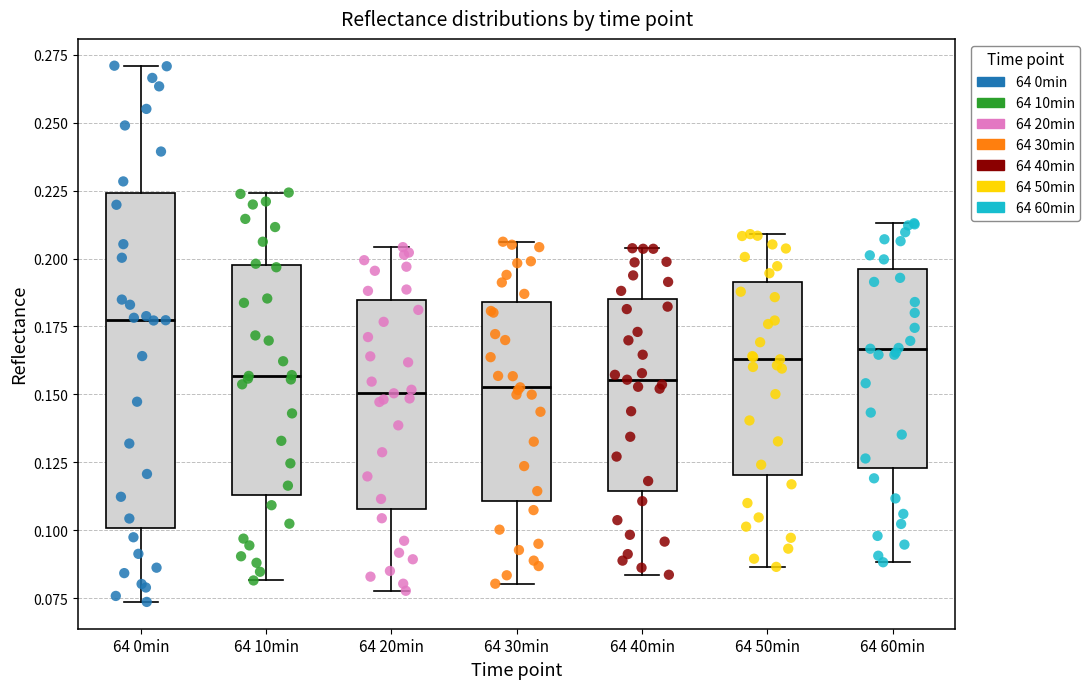

Reading left to right, read every box against the y-axis: the position of its median line, the range the box covers, and the ends of its whiskers. The values are not printed on the chart, so give them approximately, as read against the axis.

64 0min: median 0.175, box 0.100 to 0.225, whiskers 0.075 to 0.270
64 10min: median 0.155, box 0.115 to 0.195, whiskers 0.080 to 0.225
64 20min: median 0.150, box 0.110 to 0.185, whiskers 0.080 to 0.205
64 30min: median 0.155, box 0.110 to 0.185, whiskers 0.080 to 0.205
64 40min: median 0.155, box 0.115 to 0.185, whiskers 0.085 to 0.205
64 50min: median 0.165, box 0.120 to 0.190, whiskers 0.085 to 0.210
64 60min: median 0.165, box 0.125 to 0.195, whiskers 0.090 to 0.215